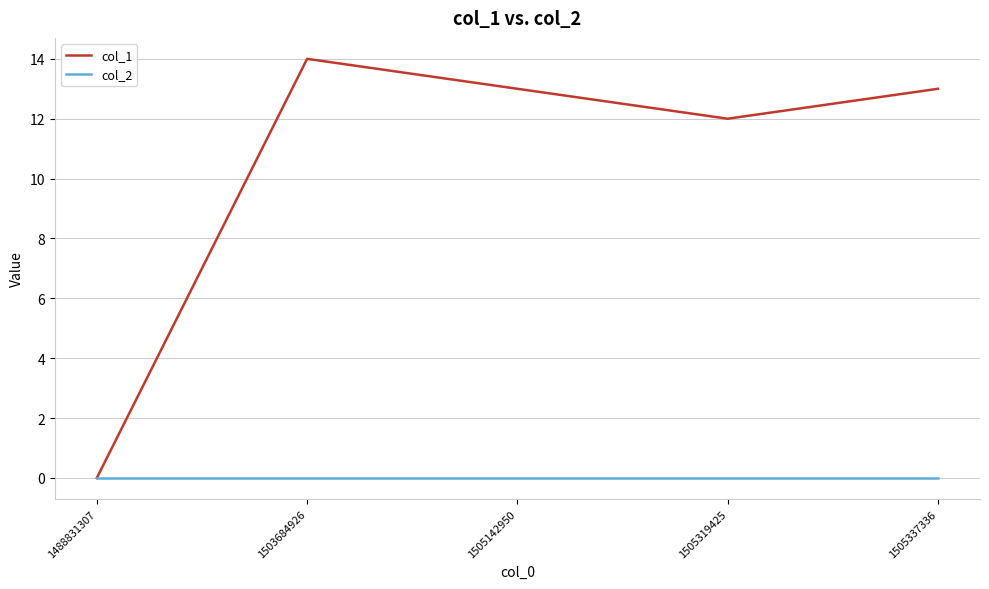

Which series has the widest spread of values?

col_1